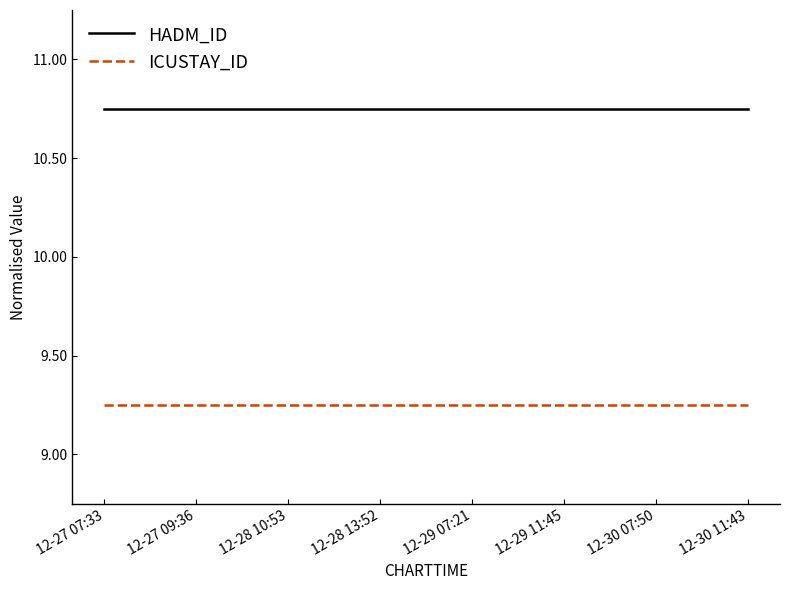

What position from the right is 12-28 13:52?

5